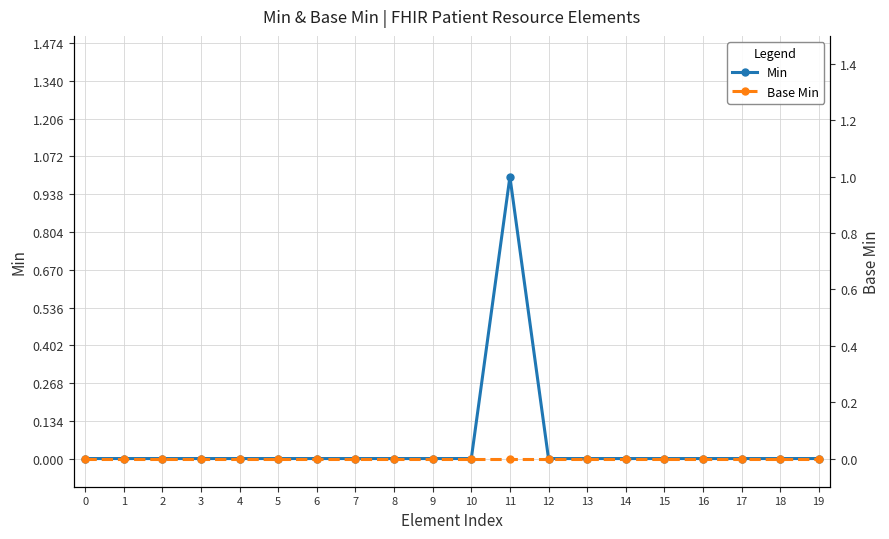

Does the chart have visible grid lines?

Yes